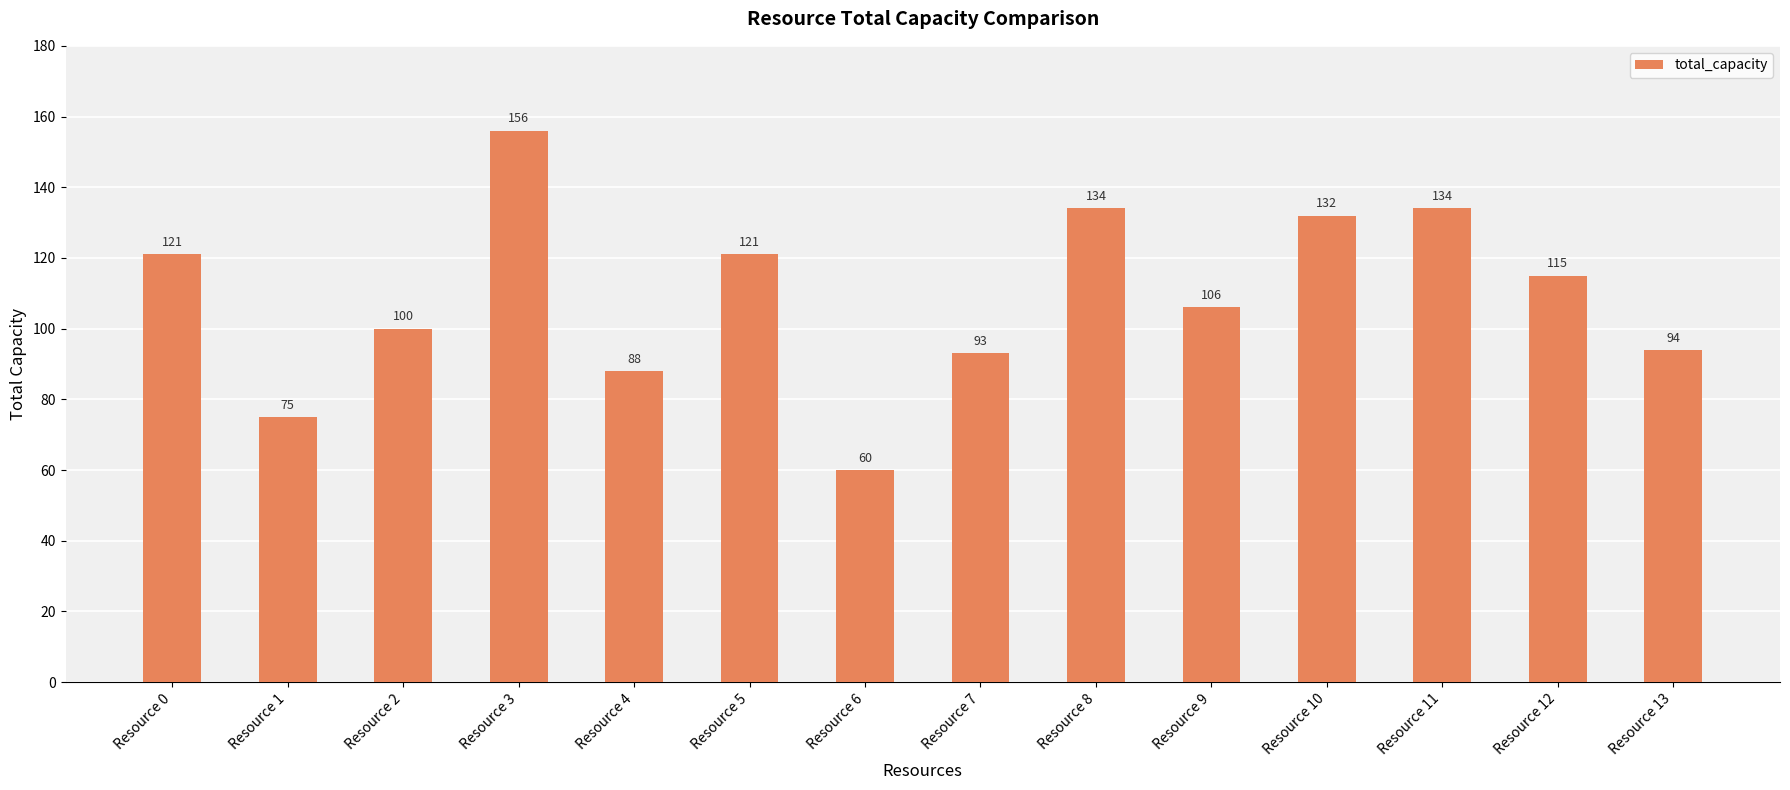

How many series are shown in this chart?

1